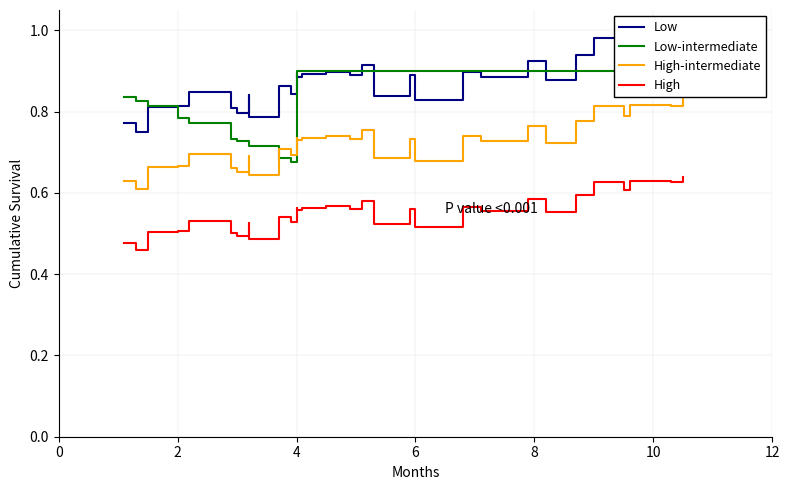

True or false: High-intermediate and High cross at least once.

False